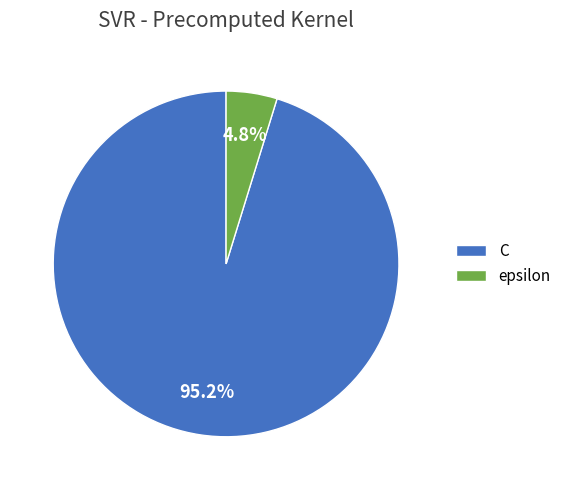

What percentage is the C slice, to the nearest percent?

95%